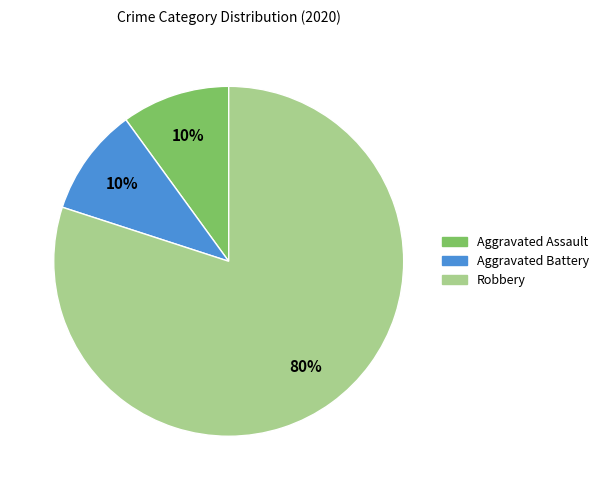

Is the sum of Aggravated Battery and Robbery greater than half?

Yes